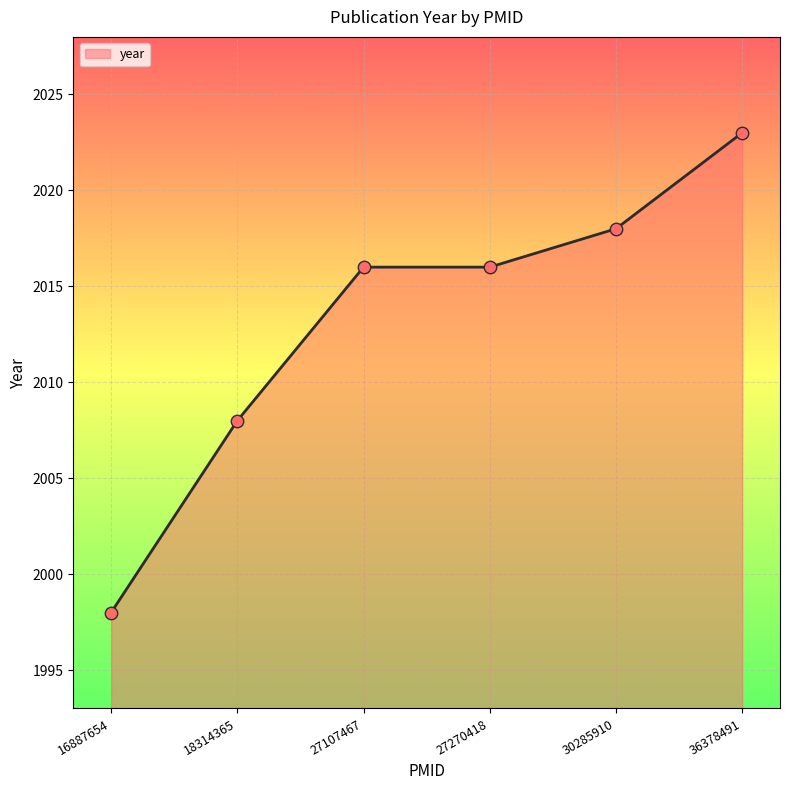

What is the change in value from 30285910 to 36378491?

+5